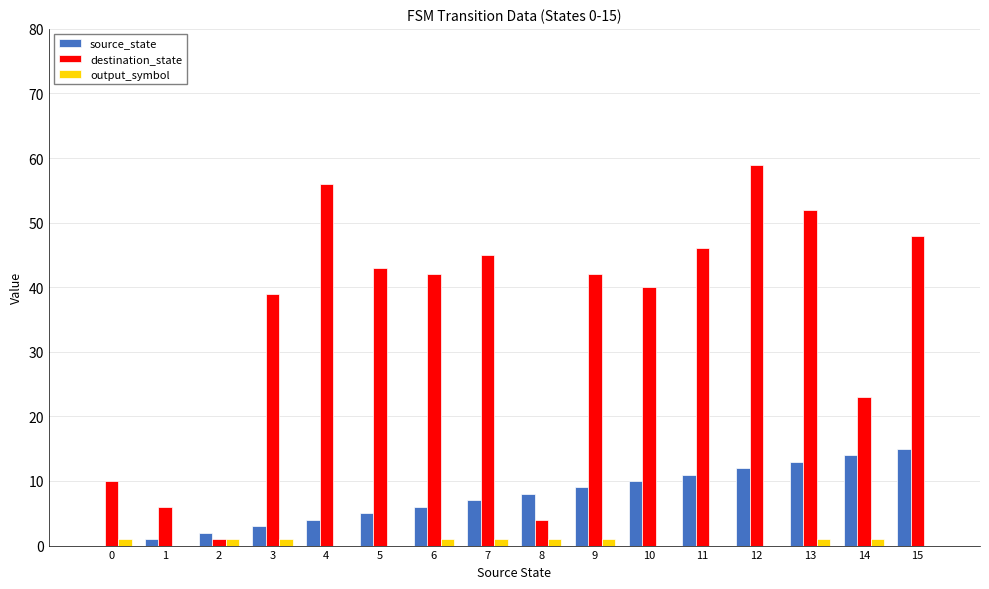

Is it true that destination_state equals 28 at 13?

False